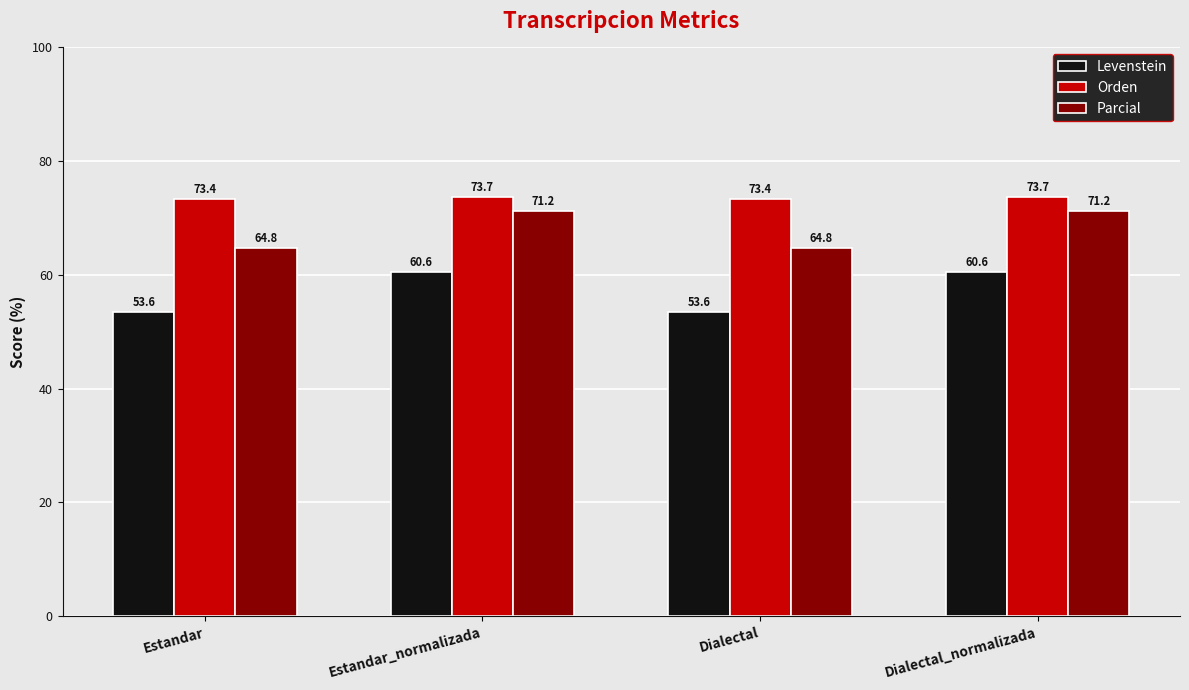

Is it true that Orden equals 116.9 at Estandar?

False